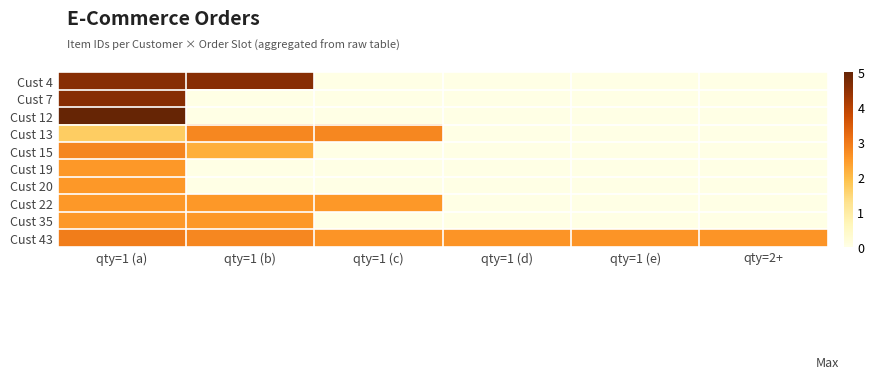

Which series has the widest spread of values?

Cust 12